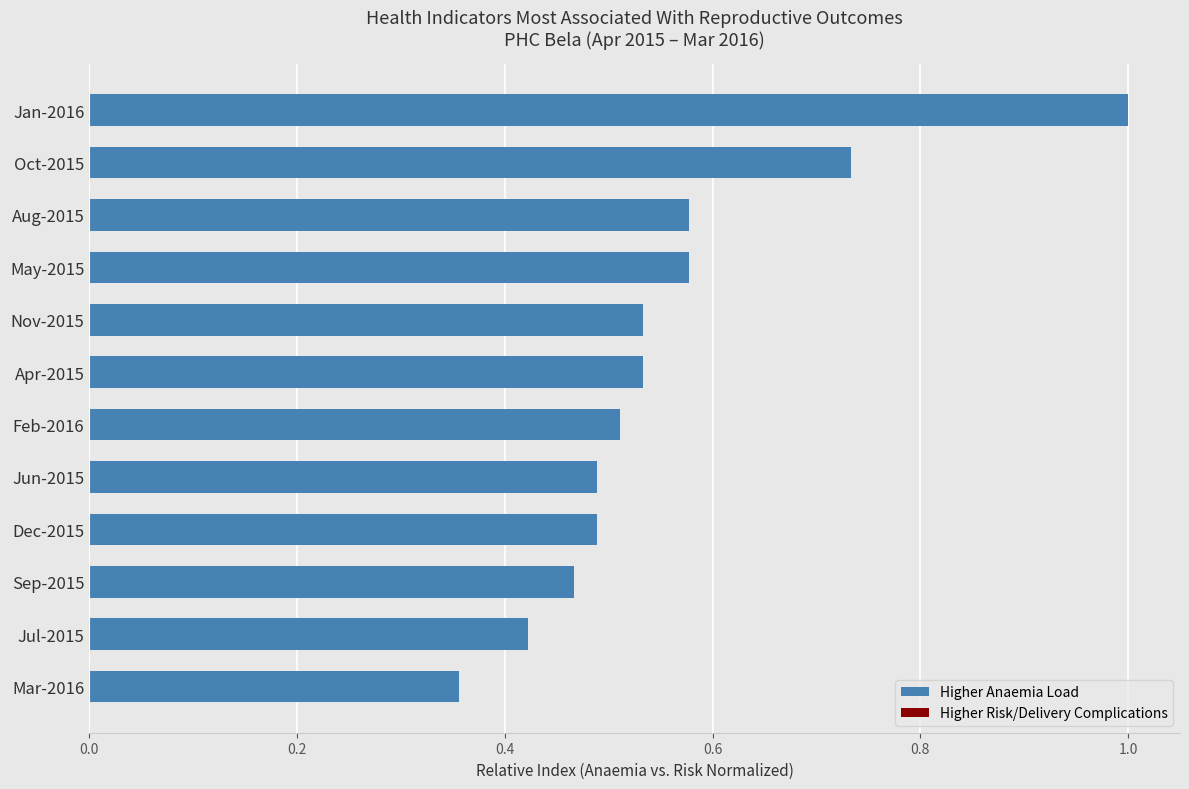

What is the sum of all values?

6.7